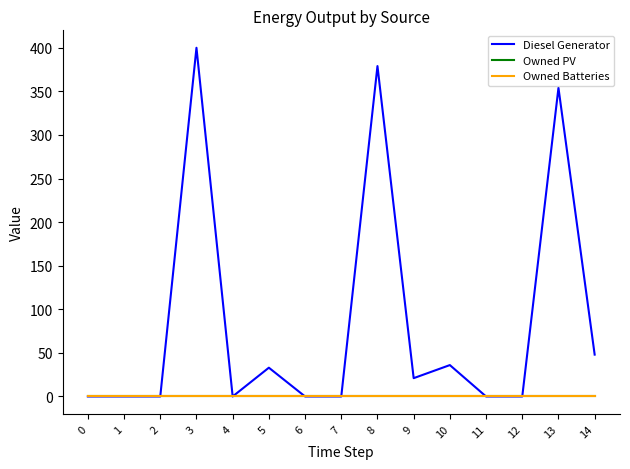

Does the chart have visible grid lines?

No